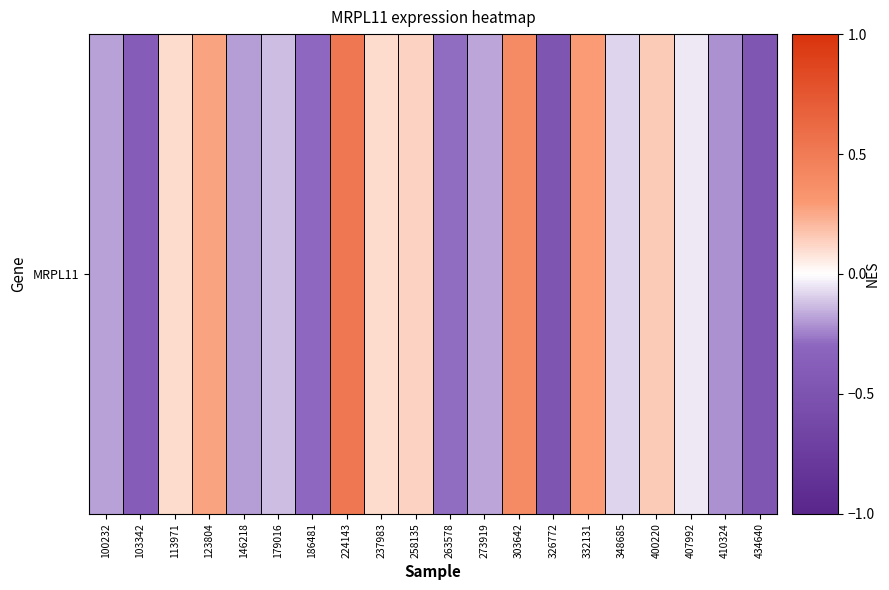

What is the approximate value at 224143?

0.5